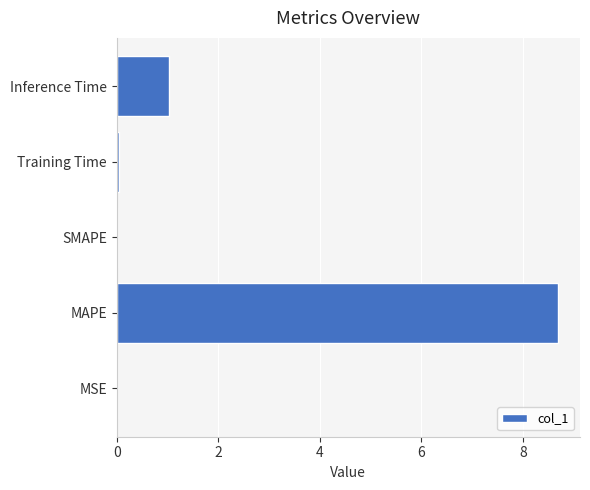

Which label corresponds to the largest value in the chart?

MAPE